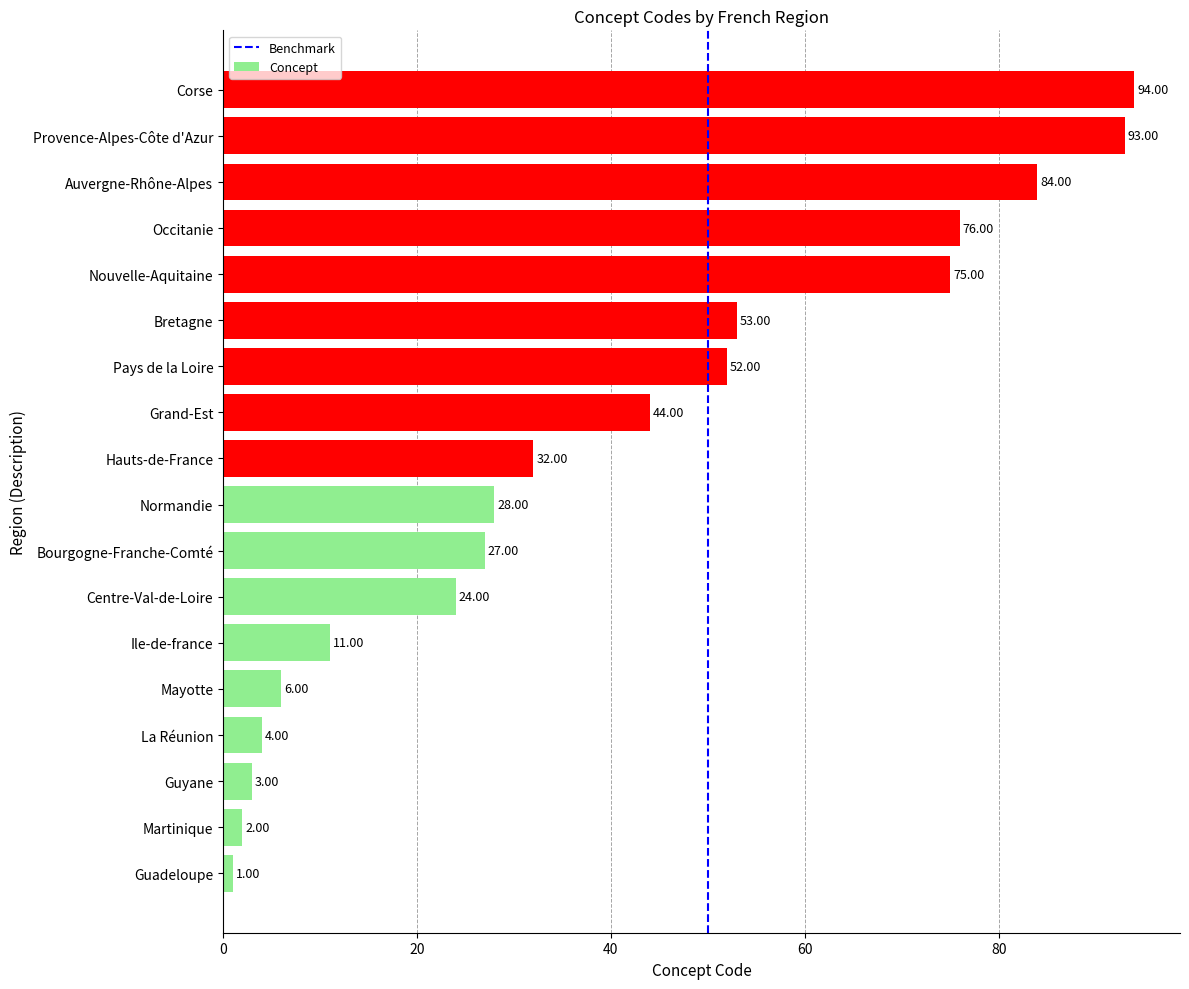

What is the difference between the second highest and minimum values?

92